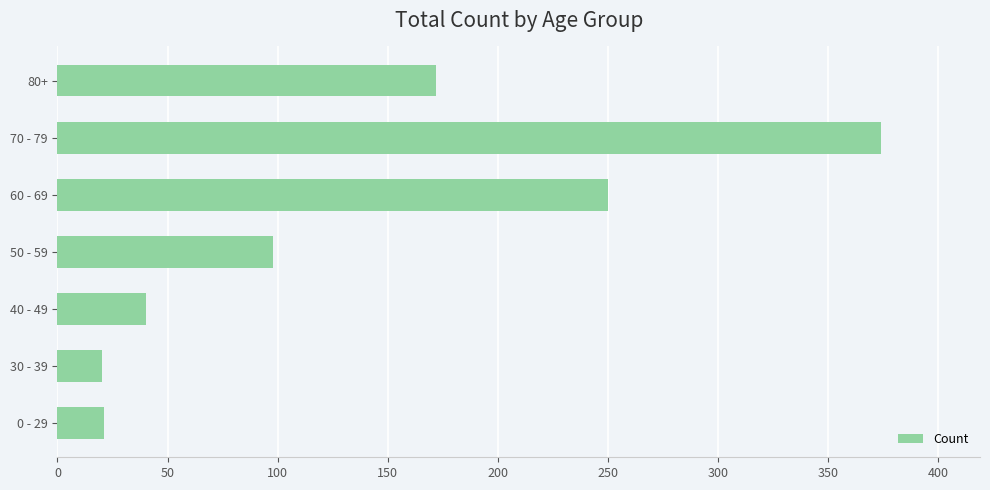

How many data points are less than 98?

3